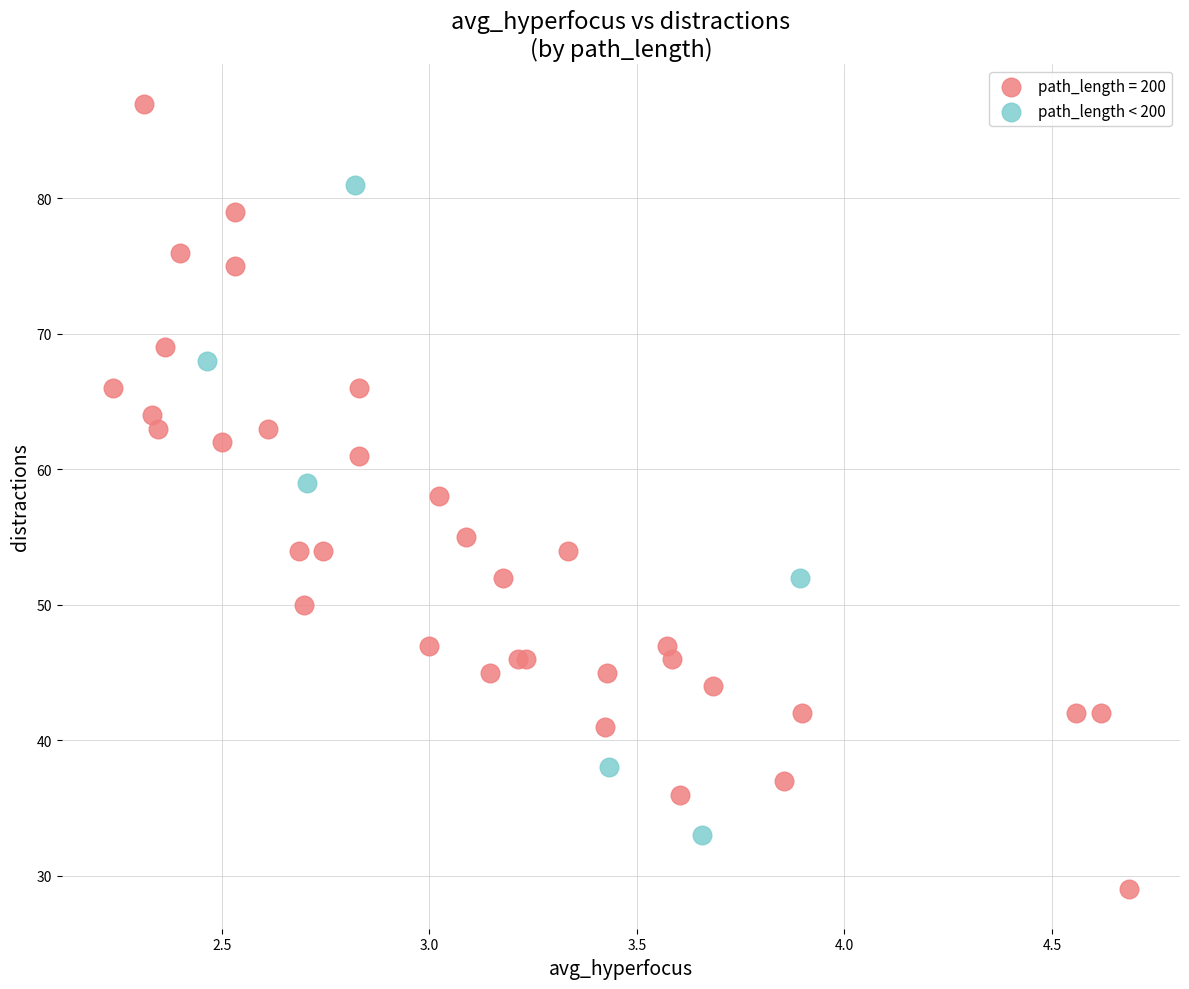

Which series reaches the maximum Y coordinate?

path_length = 200